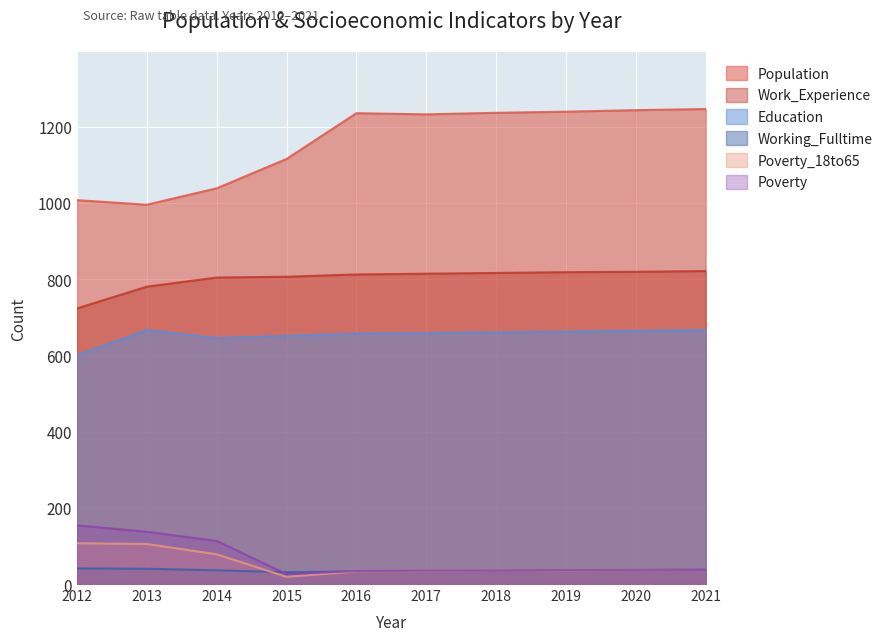

What is the difference between the maximum and second lowest values in the Poverty series?

120